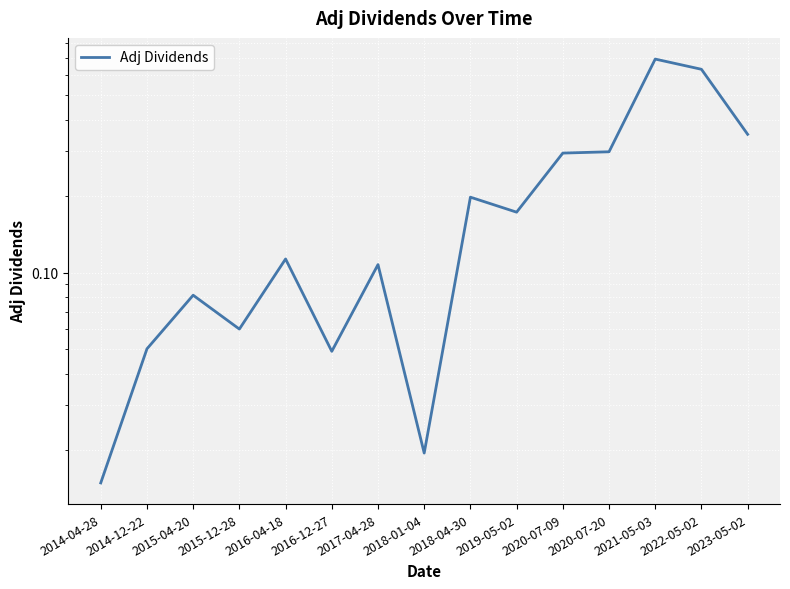

Where is the first local minimum?

2015-12-28